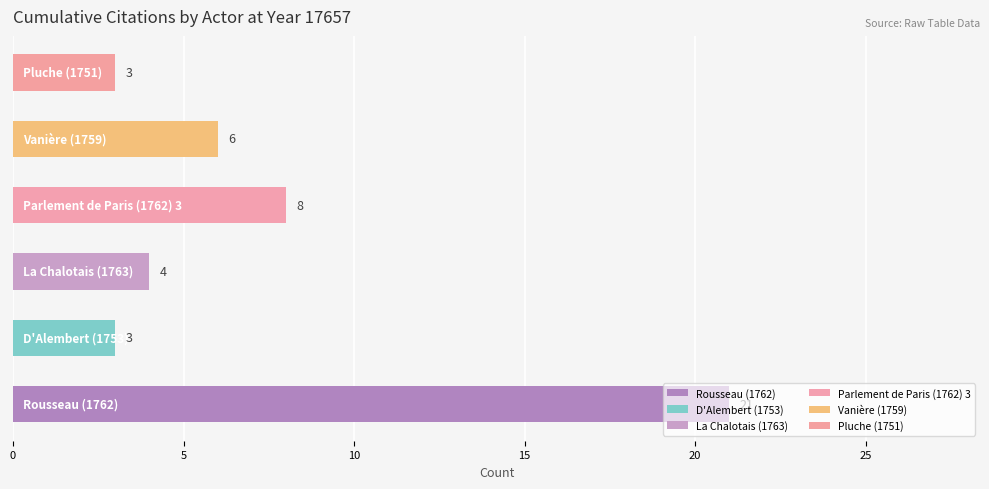

Which series has the largest total across all categories?

Rousseau (1762)